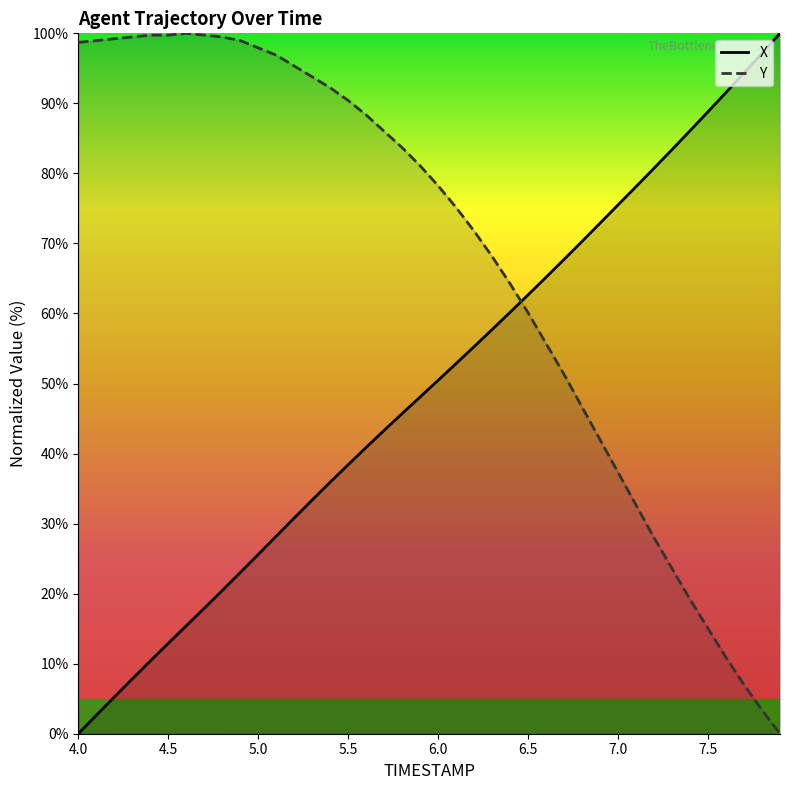

Where does the Y series first go above 81?

4.0